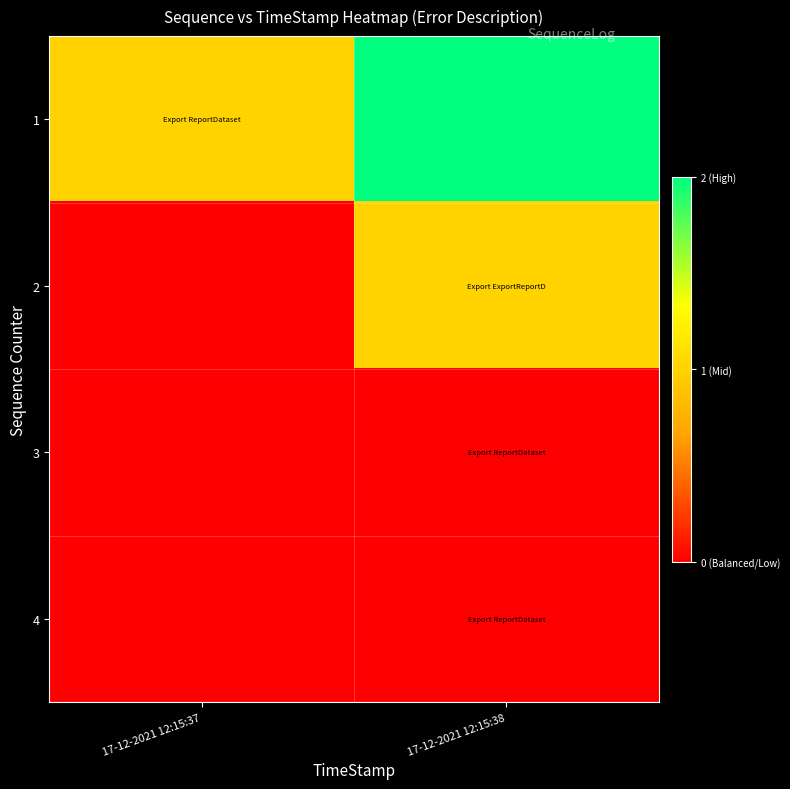

What is the total value across all series at 17-12-2021 12:15:38?

3